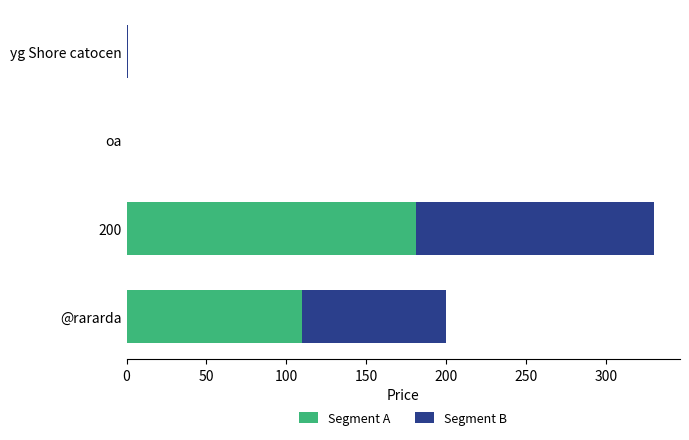

What is the total value across all series at 200?

330.0